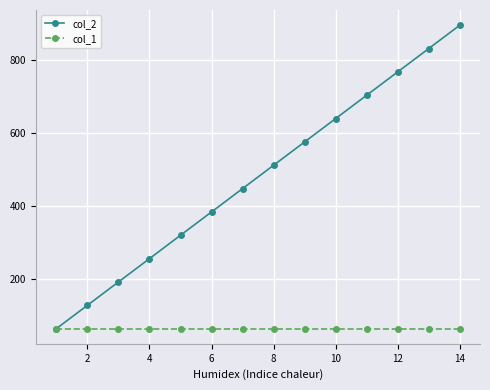

True or false: col_2 has more than 2 interior local peaks.

False